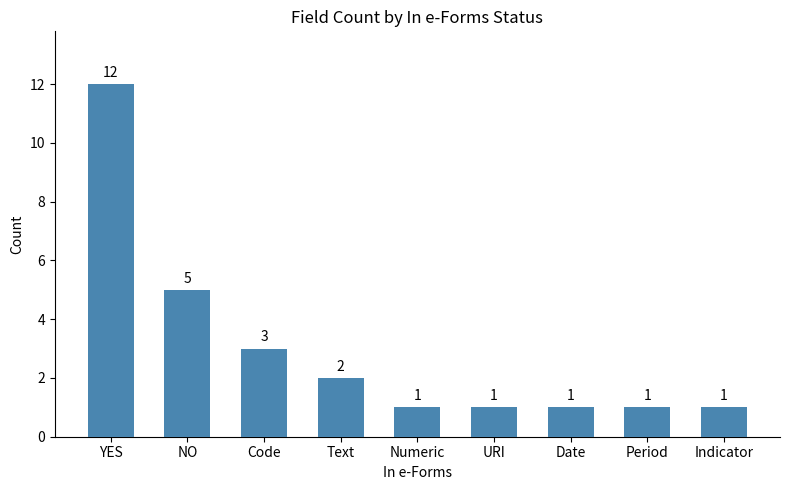

The value at YES is 18. True or false?

False